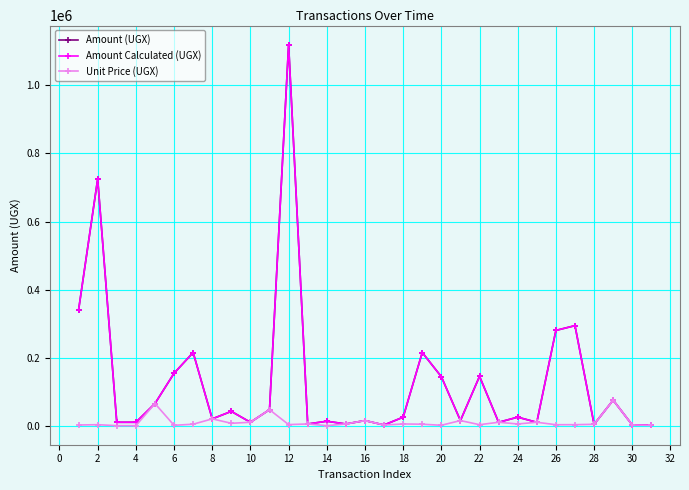

Is this an area chart (filled region under the line)?

No